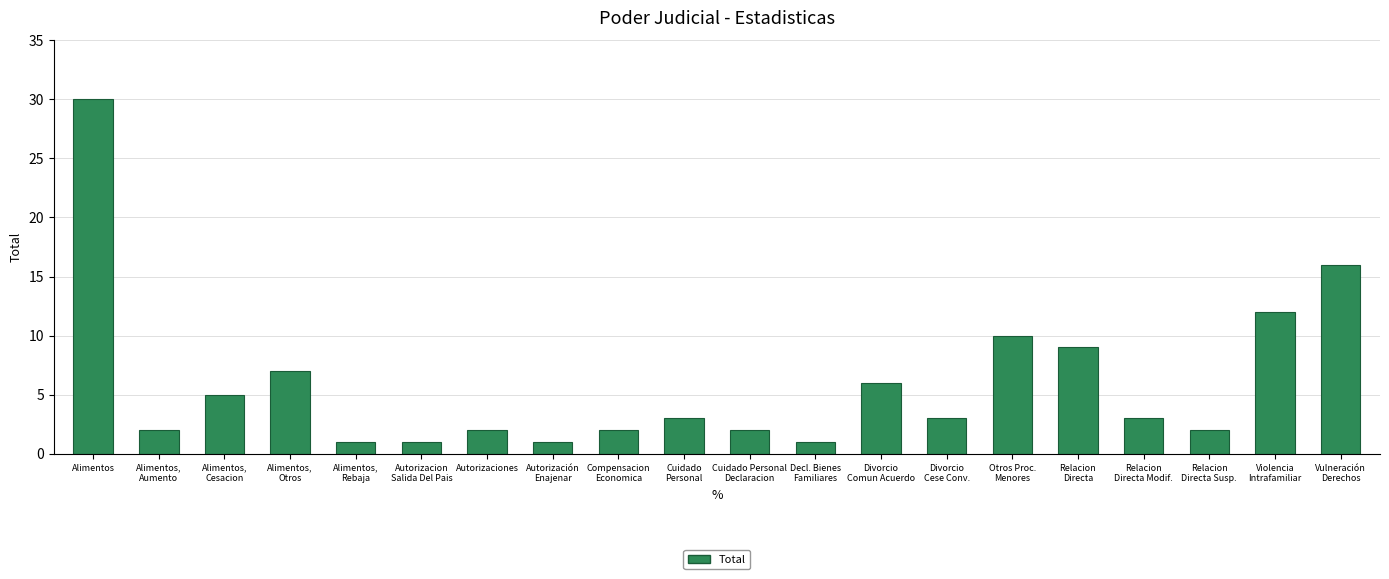

True or false: the data shows 2 at Relacion
Directa Susp..

True